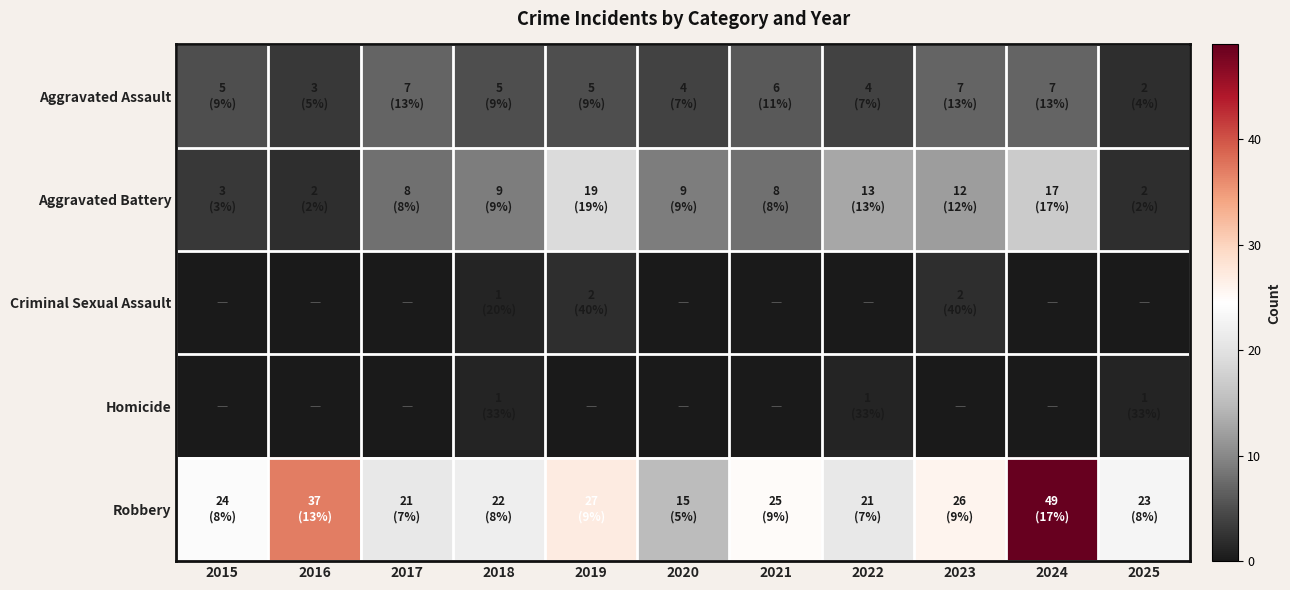

What is the spread (max minus min) of values at 2025?

23